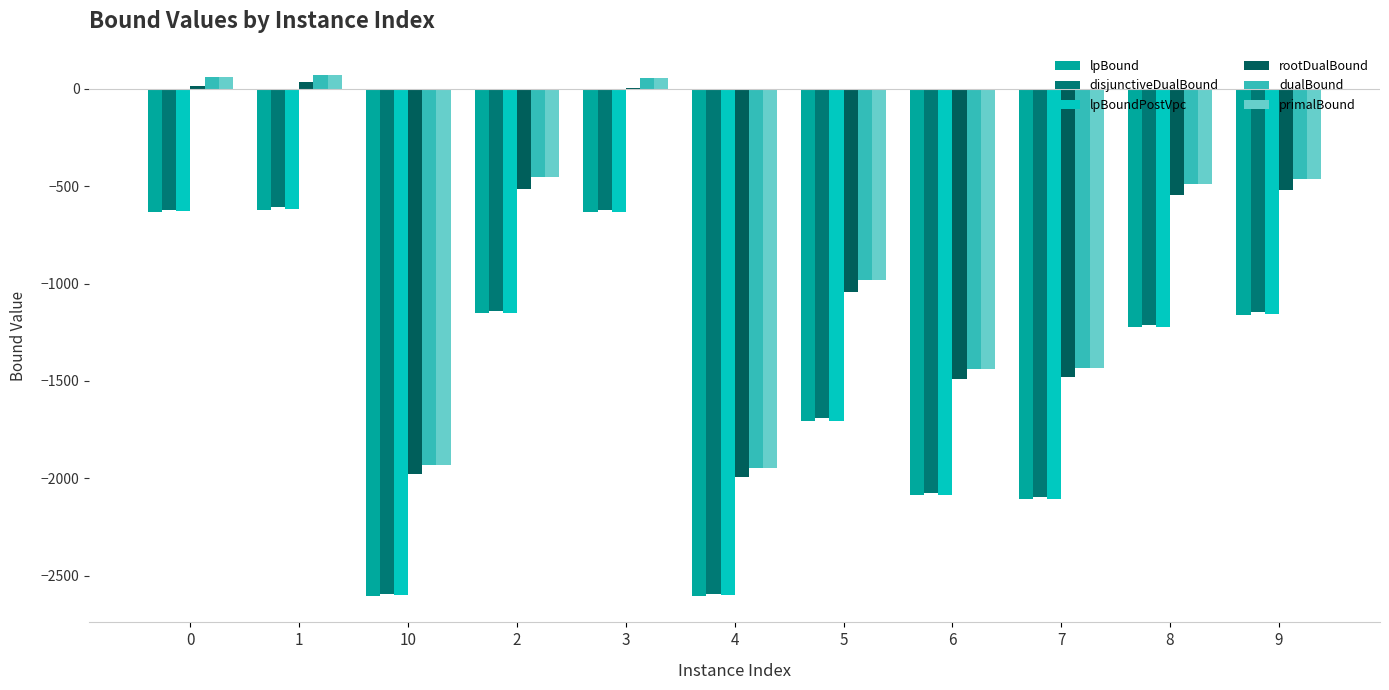

What is the label of the 4th bar from the left?

2